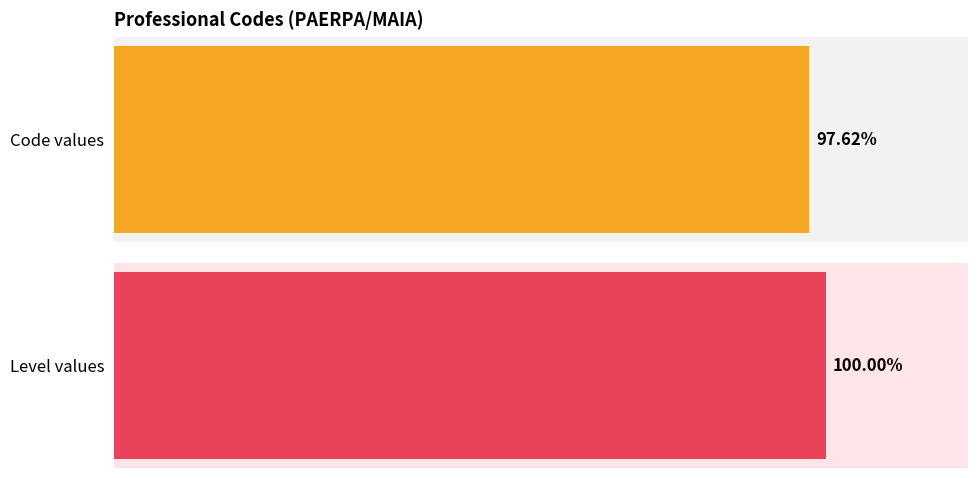

True or false: Level has a value of 0 at 304.

False